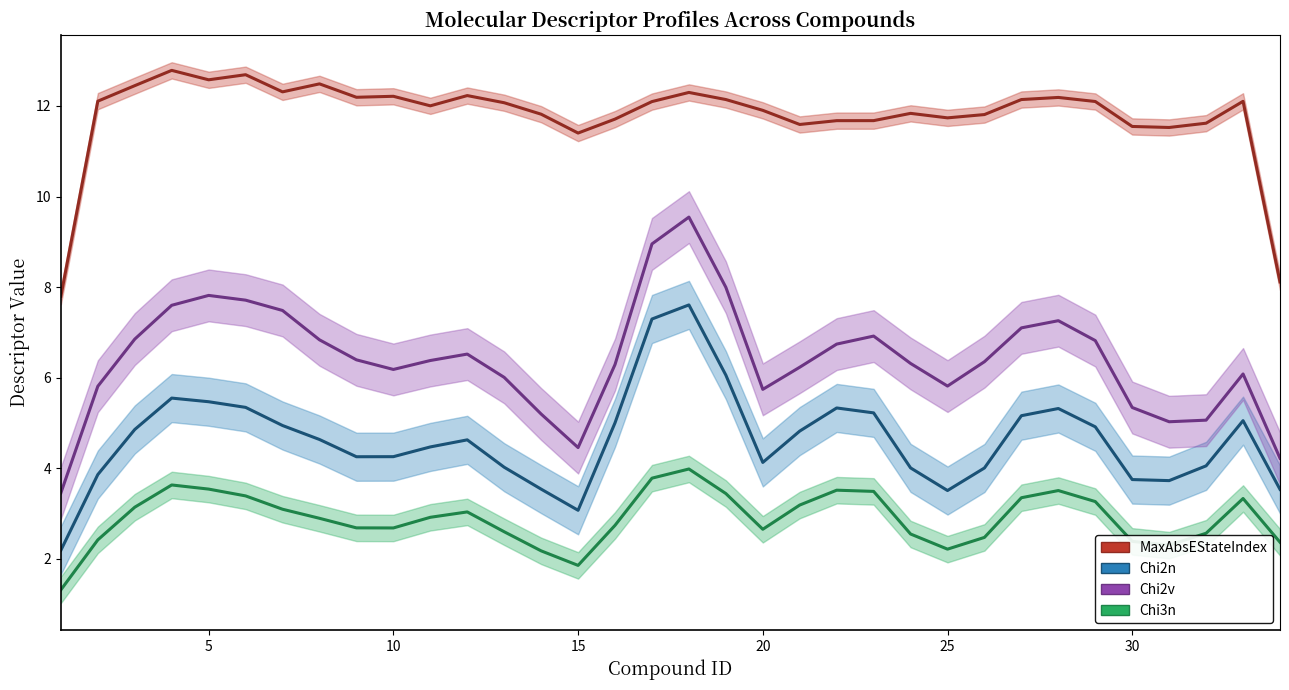

Is it true that Chi2n equals 6.3 at 10?

False